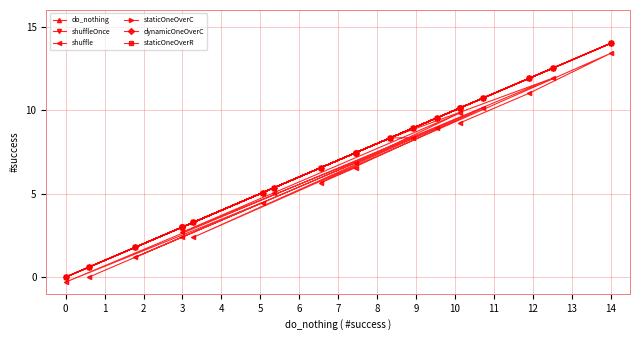

What is the value of the dynamicOneOverC point at the 10th from the left?

8.3